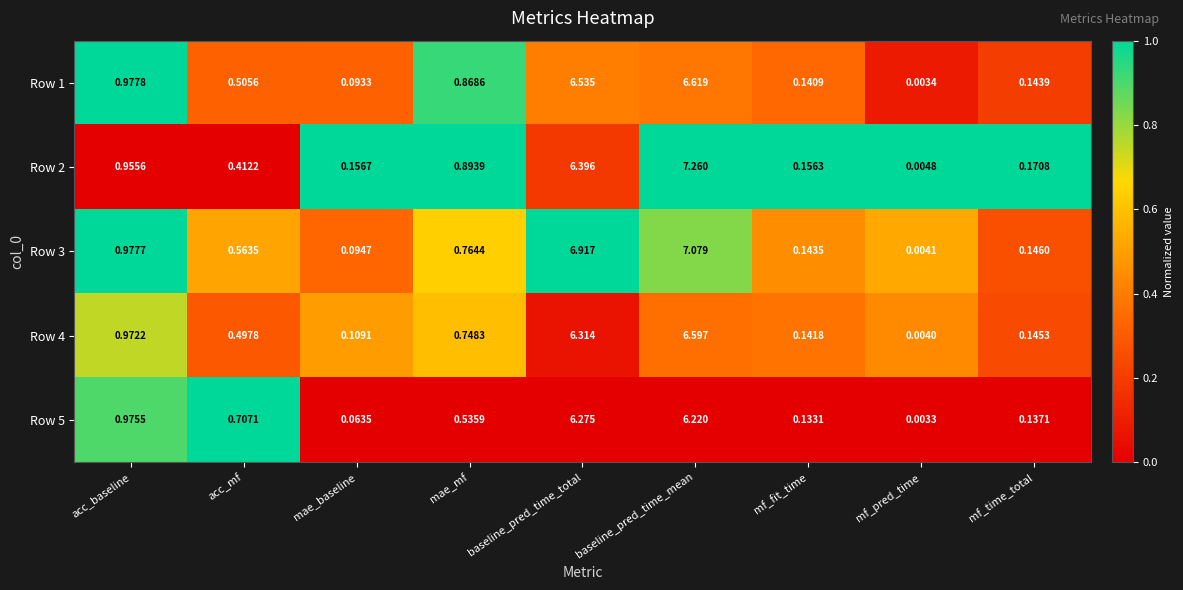

Is the value of Row 1 at mae_baseline greater than the value of Row 4 at mf_pred_time?

Yes